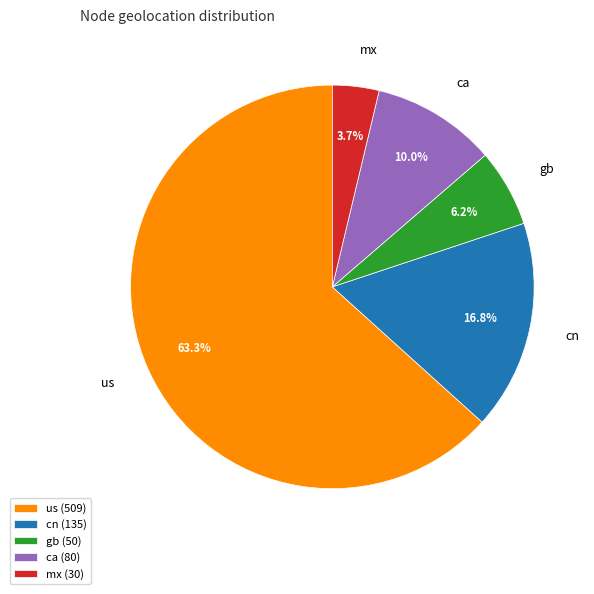

Which has a higher value, mx or cn?

cn